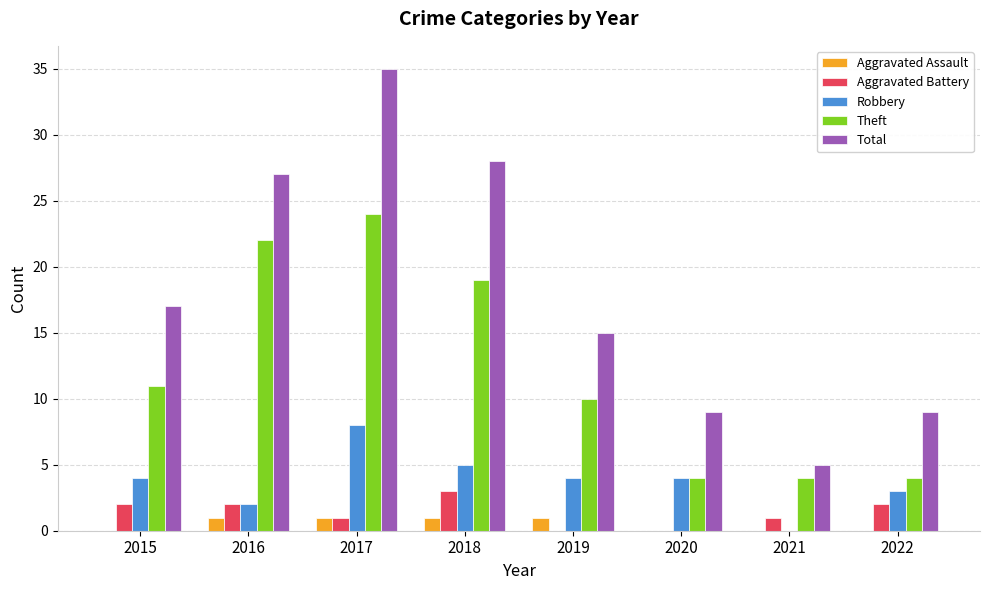

Which series changed the most between 2015 and 2021?

Total